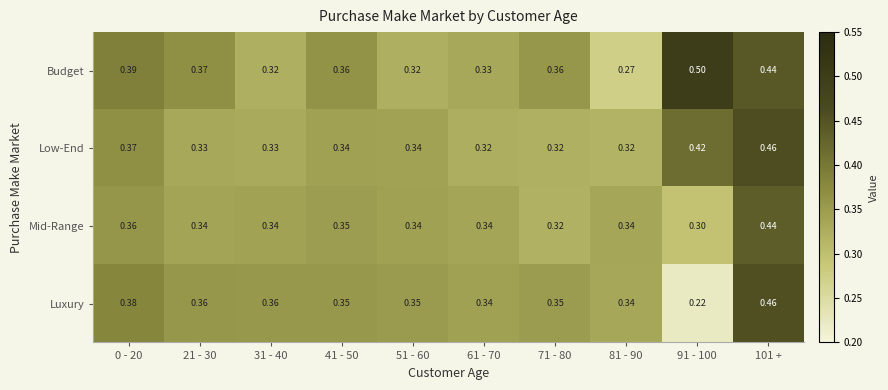

Which series has the largest total across all categories?

Budget